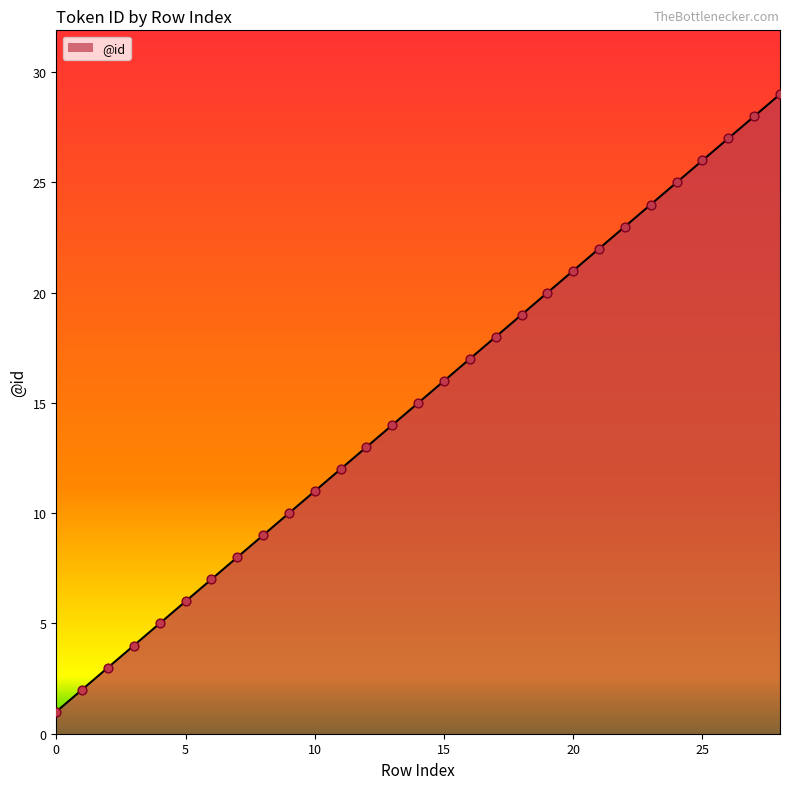

What is the difference between the maximum and minimum values?

28